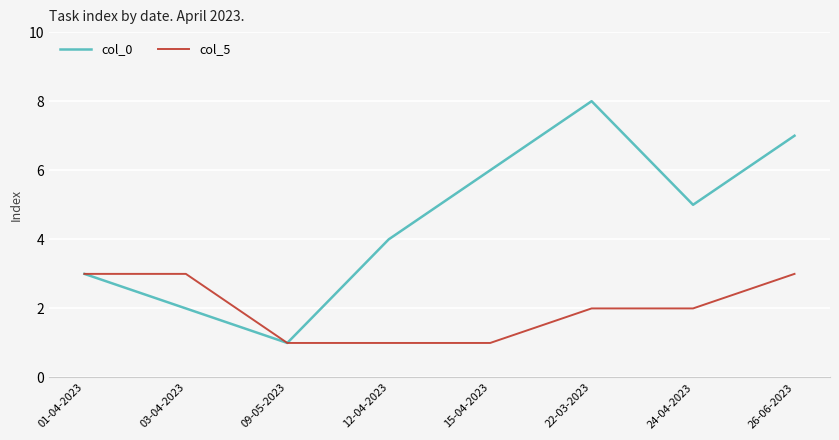

Reading left to right, what are all the values shown in this chart?

col_0: 01-04-2023=3	03-04-2023=2	09-05-2023=1	12-04-2023=4	15-04-2023=6	22-03-2023=8	24-04-2023=5	26-06-2023=7
col_5: 01-04-2023=3	03-04-2023=3	09-05-2023=1	12-04-2023=1	15-04-2023=1	22-03-2023=2	24-04-2023=2	26-06-2023=3